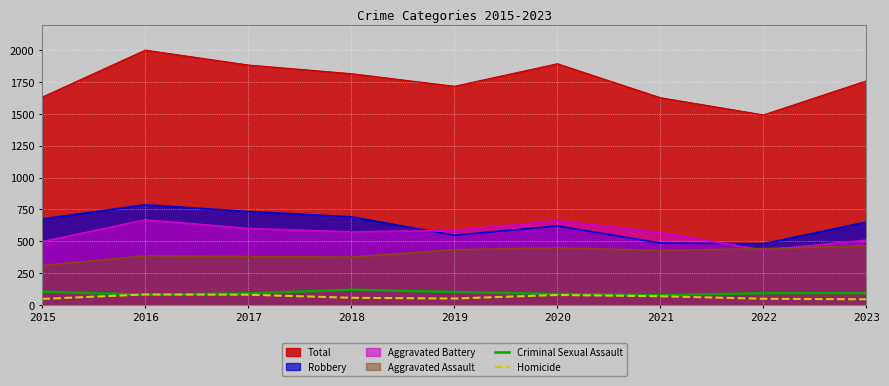

After their last crossing, which series has the higher values: Criminal Sexual Assault or Homicide?

Criminal Sexual Assault